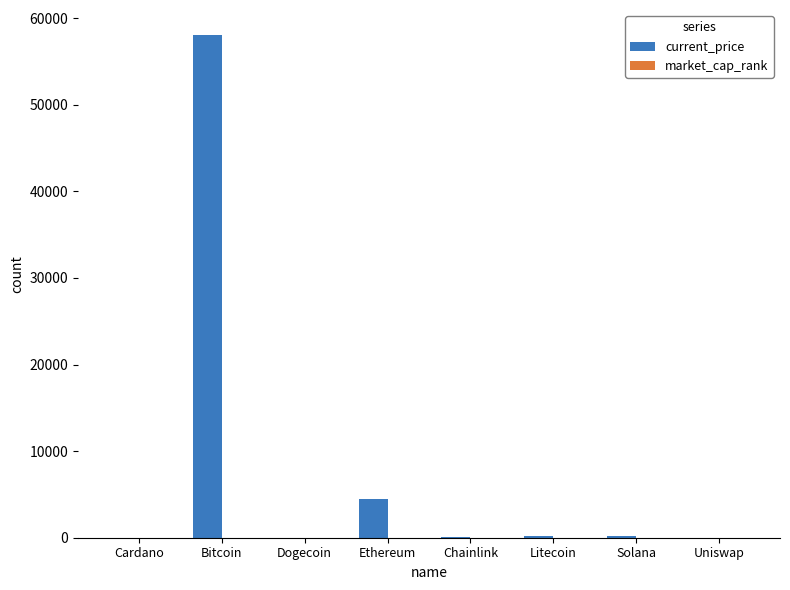

What is the greatest value displayed?

58047.0